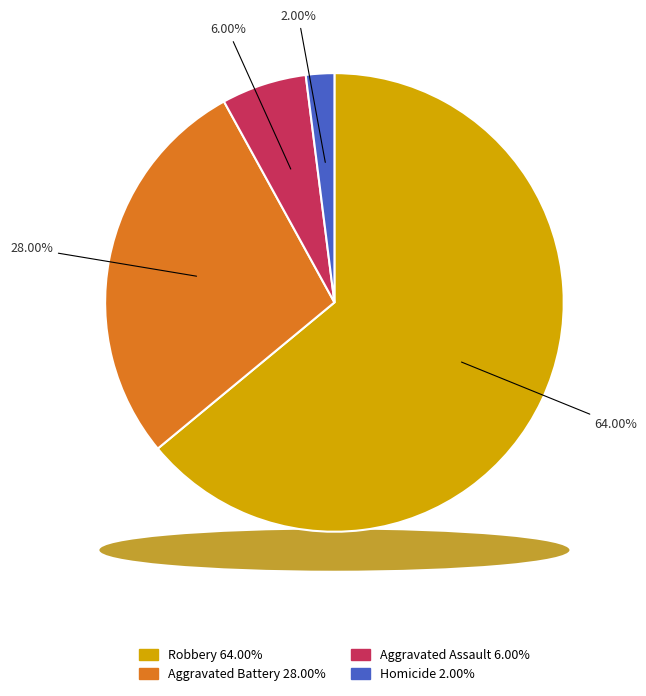

What is the ratio of the value at Homicide to the value at Aggravated Assault?

0.3